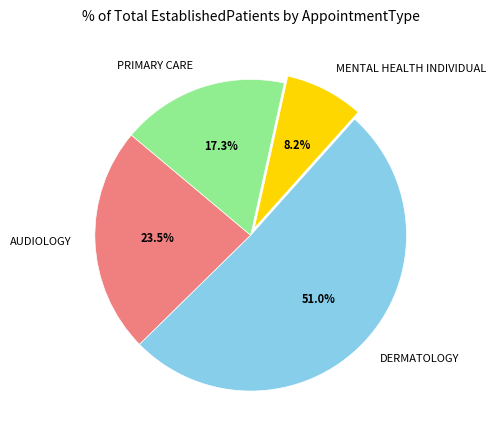

Which has a higher value, DERMATOLOGY or PRIMARY CARE?

DERMATOLOGY